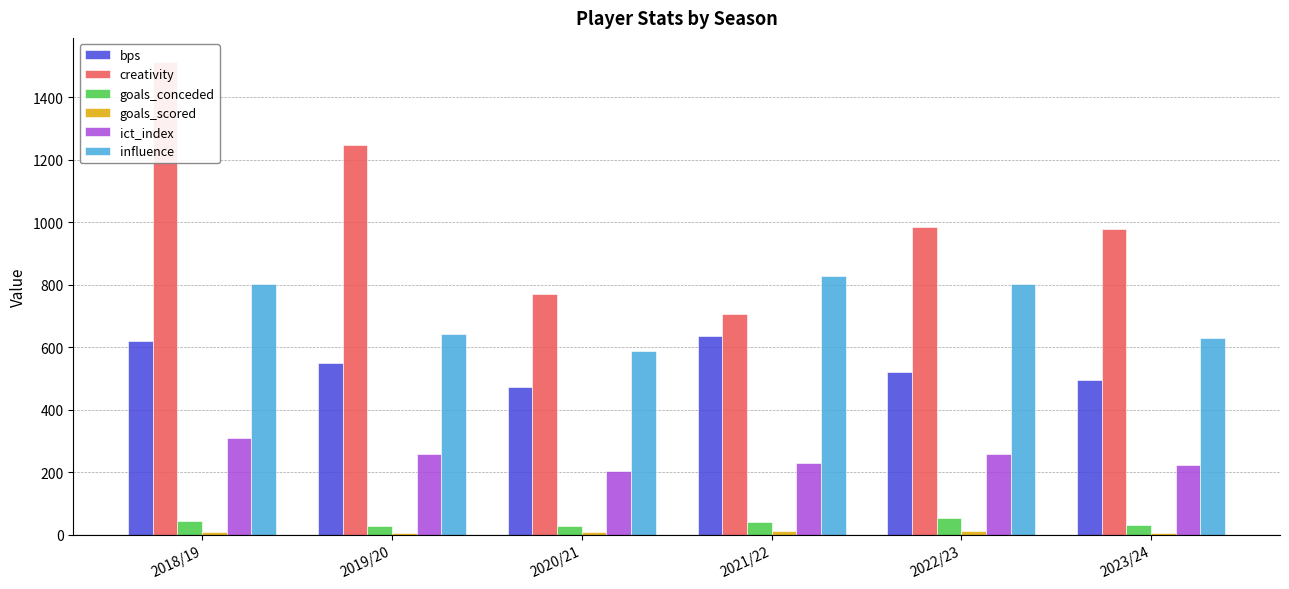

What is the difference between the maximum and minimum values in the bps series?

164.0